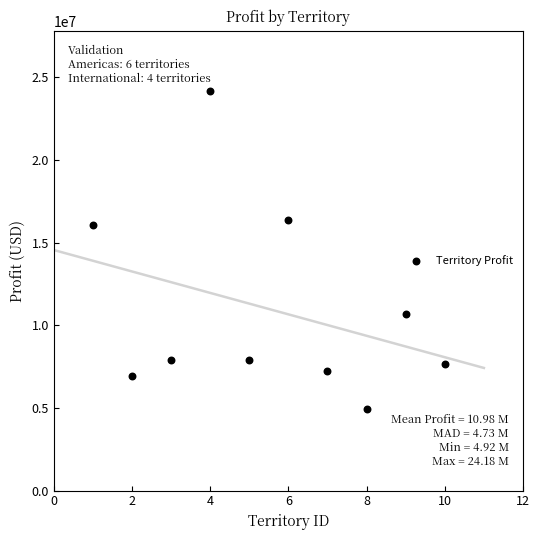

What is the average X value?

5.5